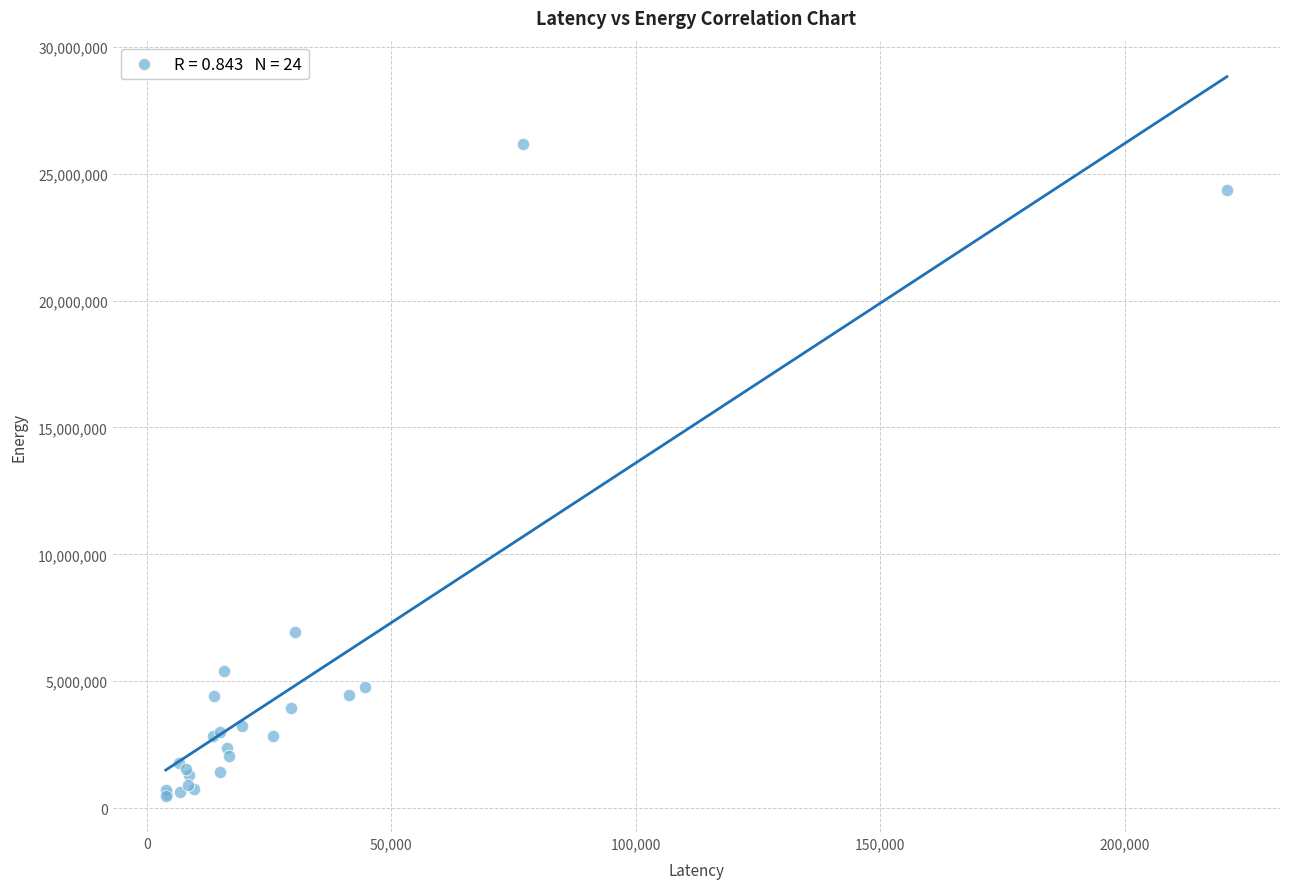

What Y value in the scatter plot is closest to 13313051?

6923012.9